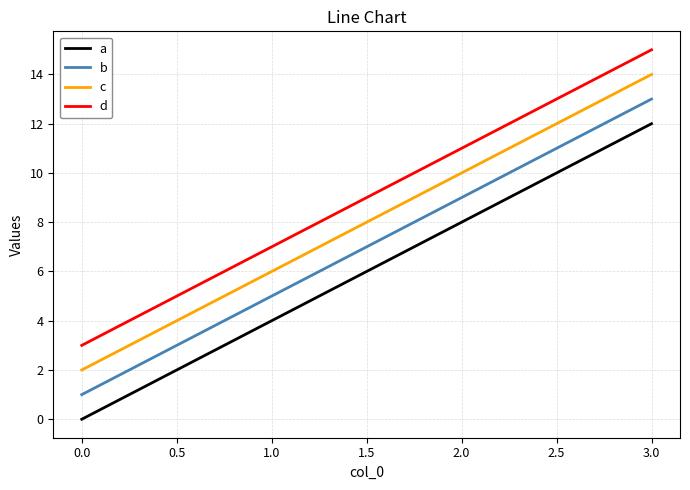

True or false: a and d intersect in this chart.

False